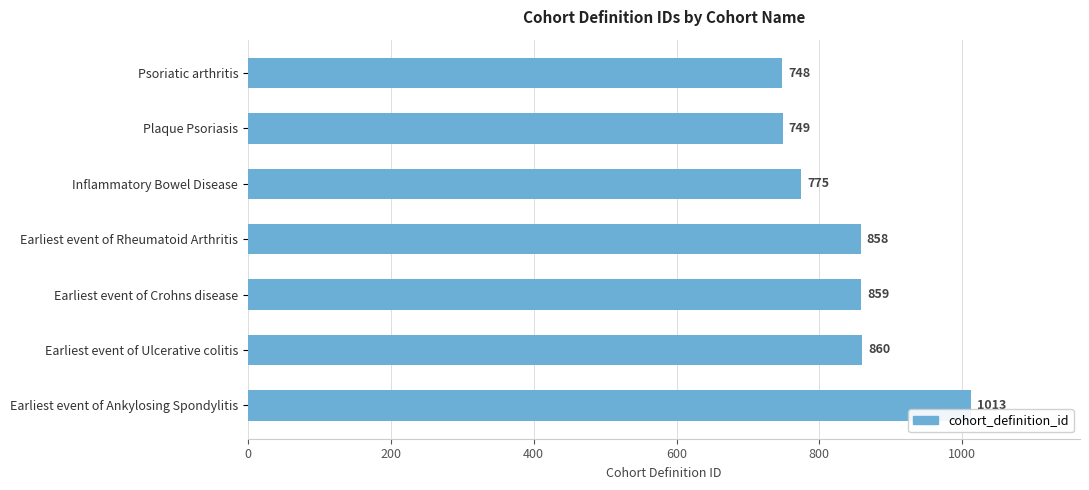

Rank the categories by value from highest to lowest.

Earliest event of Ankylosing Spondylitis, Earliest event of Ulcerative colitis, Earliest event of Crohns disease, Earliest event of Rheumatoid Arthritis, Inflammatory Bowel Disease, Plaque Psoriasis, Psoriatic arthritis